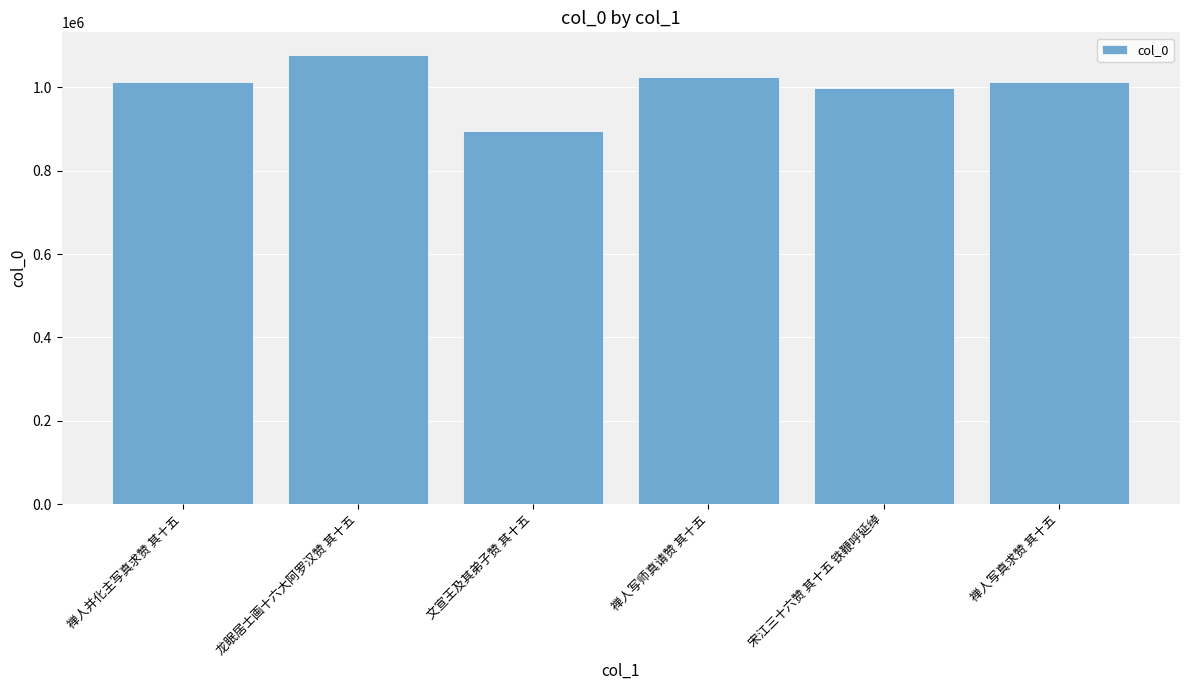

What is the sum of all values?

6022217